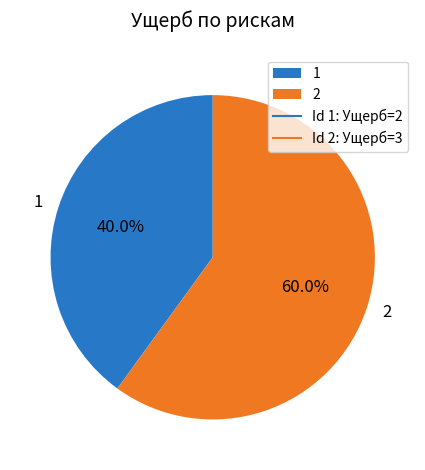

Does any single category account for the majority?

Yes